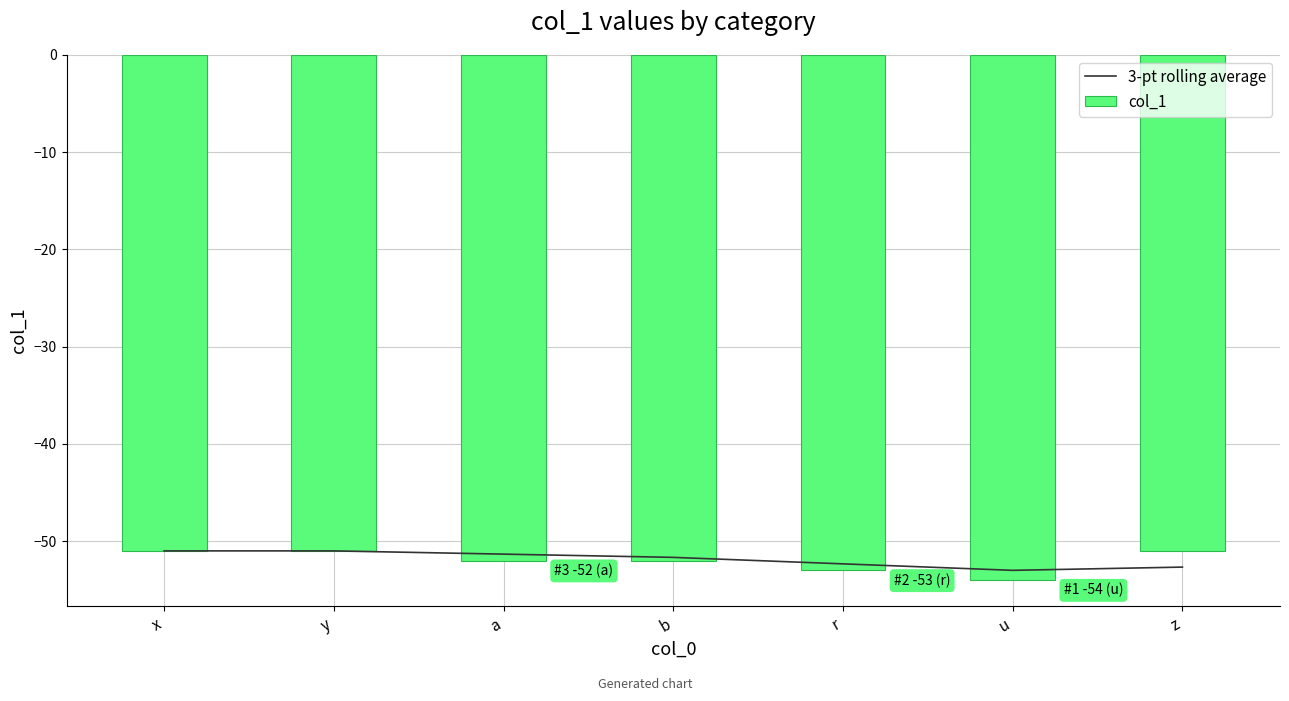

Reading left to right, list all the values displayed in this chart.

3-pt rolling average: -51.0	-51.0	-51.3	-51.7	-52.3	-53.0	-52.7
col_1: -51.0	-51.0	-52.0	-52.0	-53.0	-54.0	-51.0